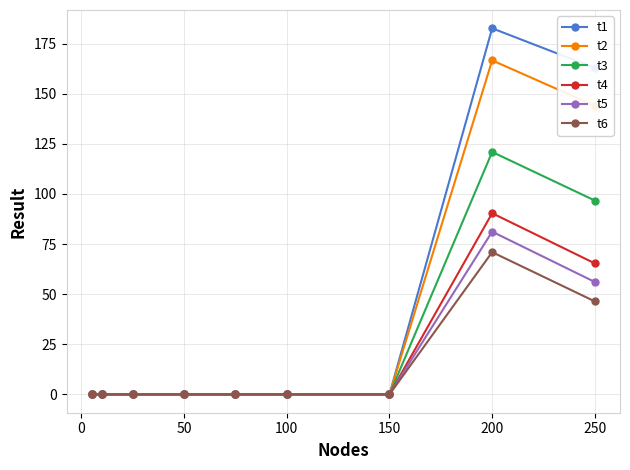

Which series has the largest range (max minus min)?

t1